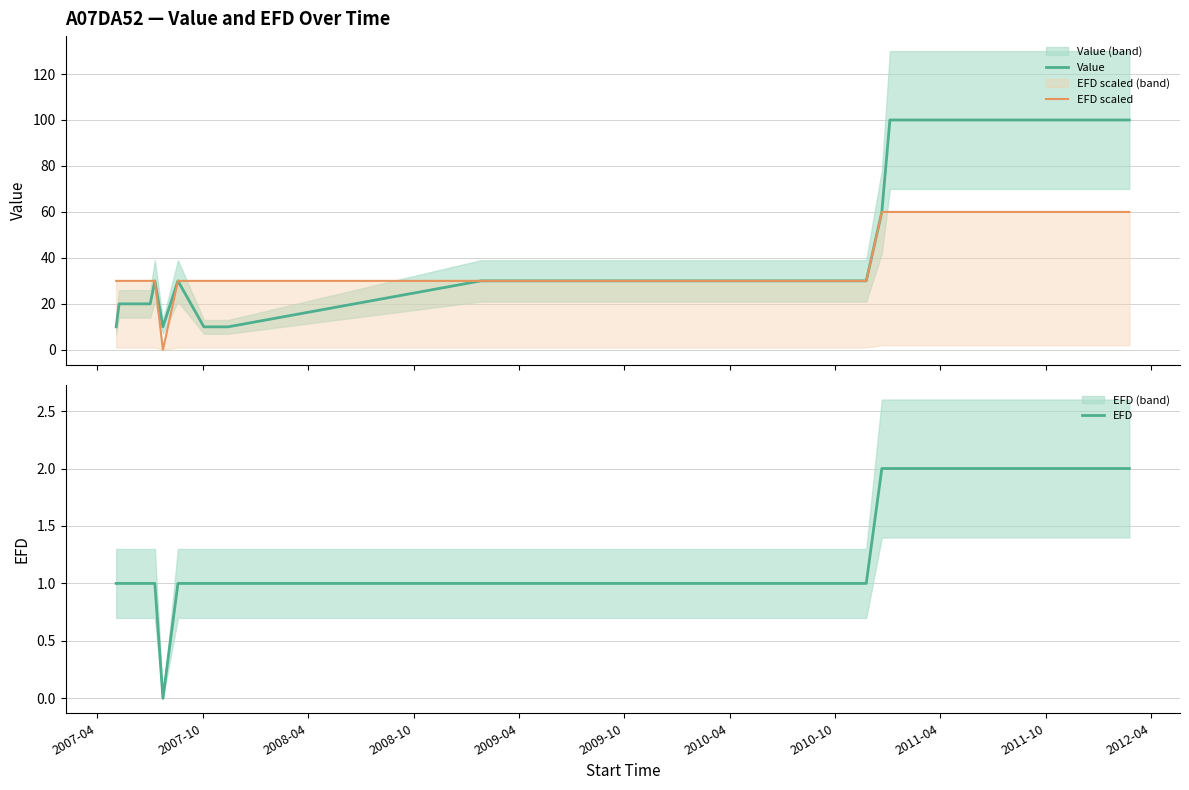

True or false: Value and EFD scaled intersect in this chart.

False